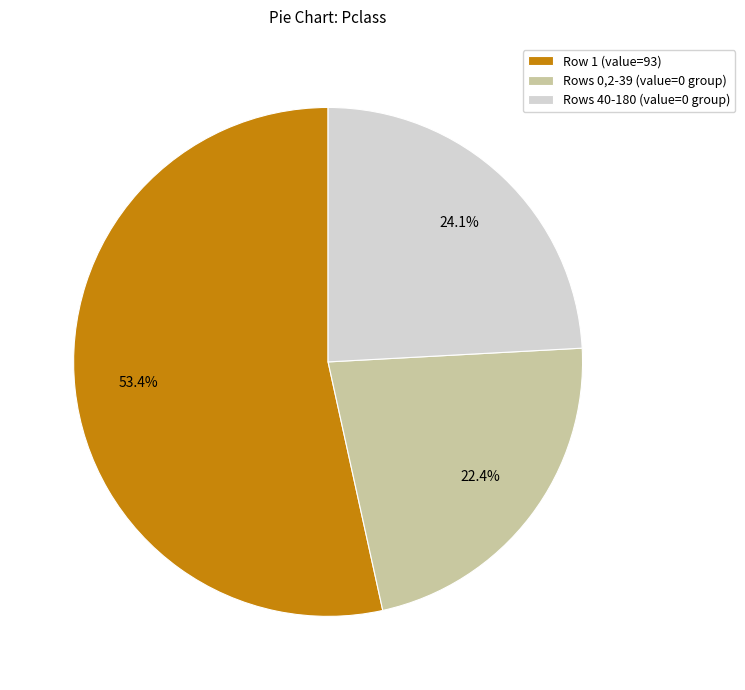

Does any single category account for the majority?

Yes